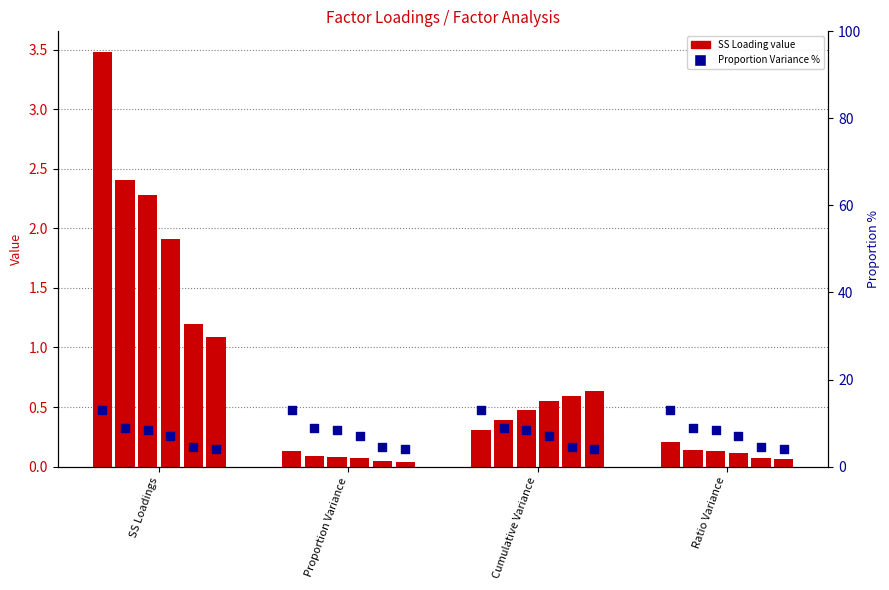

At how many categories does at least one series exceed 2?

1